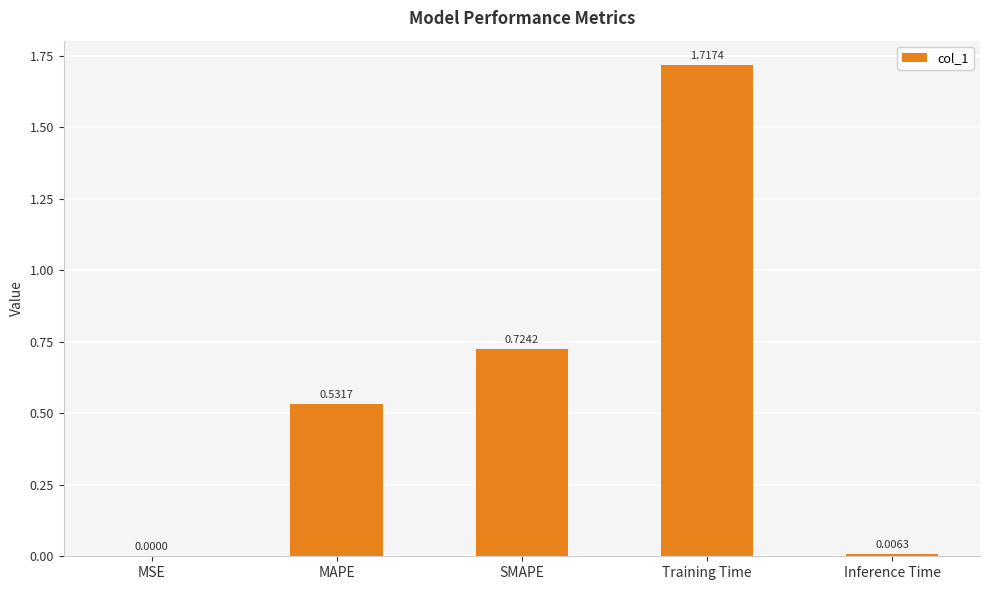

What is the average value?

0.6